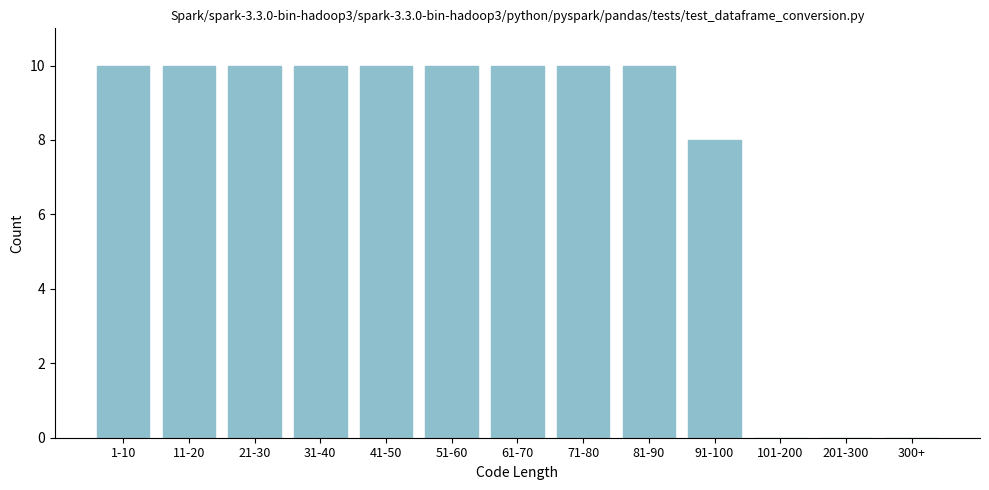

Reading left to right, extract all data points from this chart.

1-10=10	11-20=10	21-30=10	31-40=10	41-50=10	51-60=10	61-70=10	71-80=10	81-90=10	91-100=8	101-200=0	201-300=0	300+=0